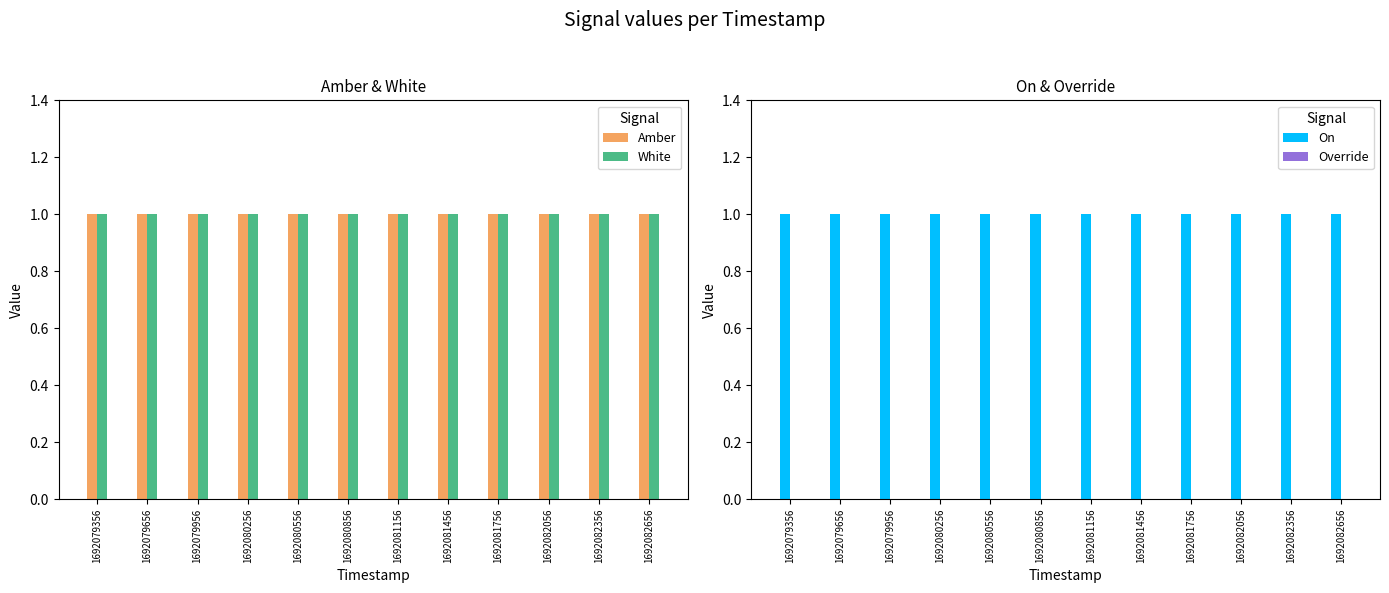

Reading left to right, transcribe all the data shown in this chart.

Amber: 1692079356=1	1692079656=1	1692079956=1	1692080256=1	1692080556=1	1692080856=1	1692081156=1	1692081456=1	1692081756=1	1692082056=1	1692082356=1	1692082656=1
White: 1692079356=1	1692079656=1	1692079956=1	1692080256=1	1692080556=1	1692080856=1	1692081156=1	1692081456=1	1692081756=1	1692082056=1	1692082356=1	1692082656=1
On: 1692079356=1	1692079656=1	1692079956=1	1692080256=1	1692080556=1	1692080856=1	1692081156=1	1692081456=1	1692081756=1	1692082056=1	1692082356=1	1692082656=1
Override: 1692079356=0	1692079656=0	1692079956=0	1692080256=0	1692080556=0	1692080856=0	1692081156=0	1692081456=0	1692081756=0	1692082056=0	1692082356=0	1692082656=0